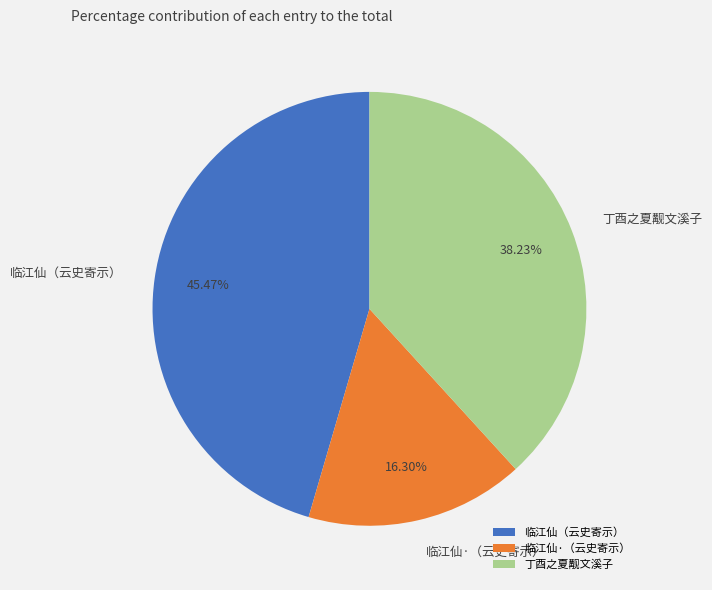

Is the sum of 丁酉之夏觏文溪子 and 临江仙·（云史寄示） greater than half?

Yes